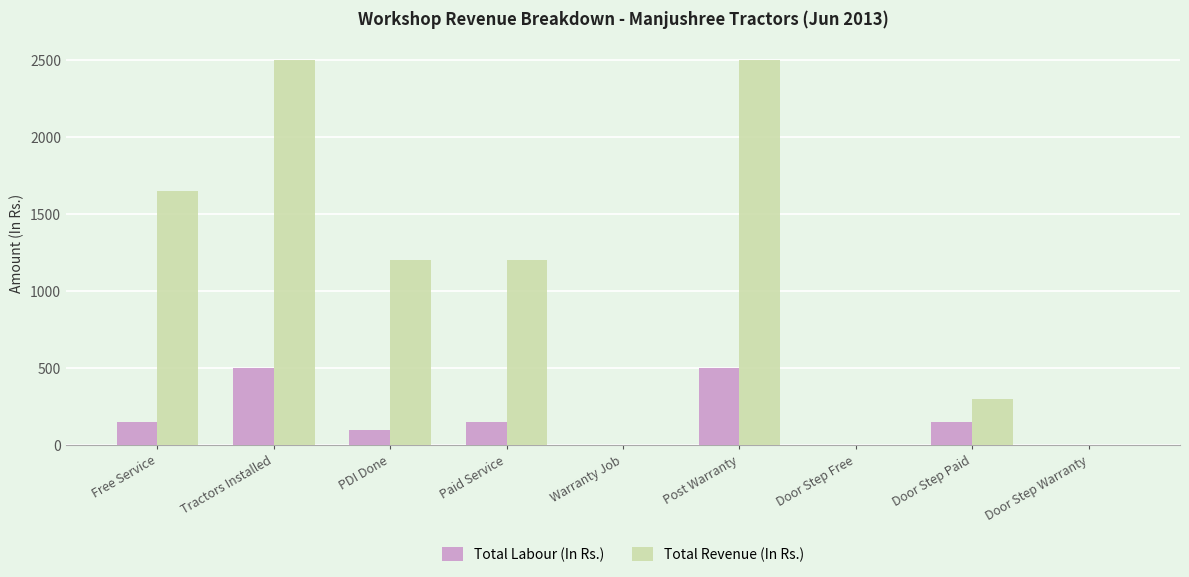

The Total Labour (In Rs.) series shows 150 at Free Service. True or false?

True